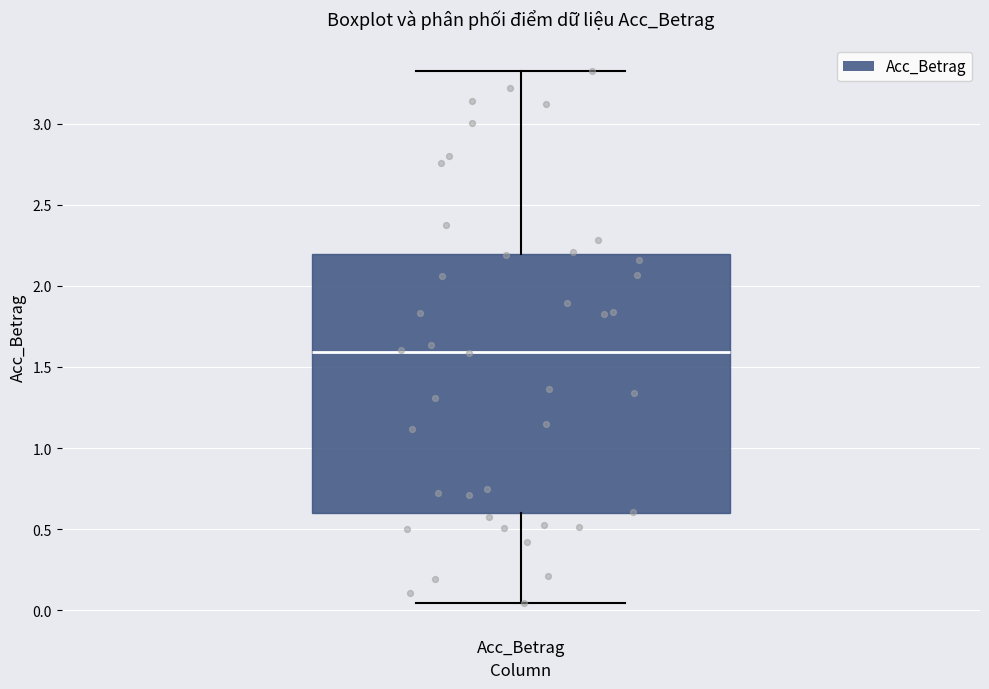

Read this box plot against the y-axis: the position of the median line, the range covered by the box, and the ends of both whiskers. The values are not printed on the chart, so give them approximately, as read against the axis.

median 1.60, box 0.60 to 2.20, whiskers 0.05 to 3.30